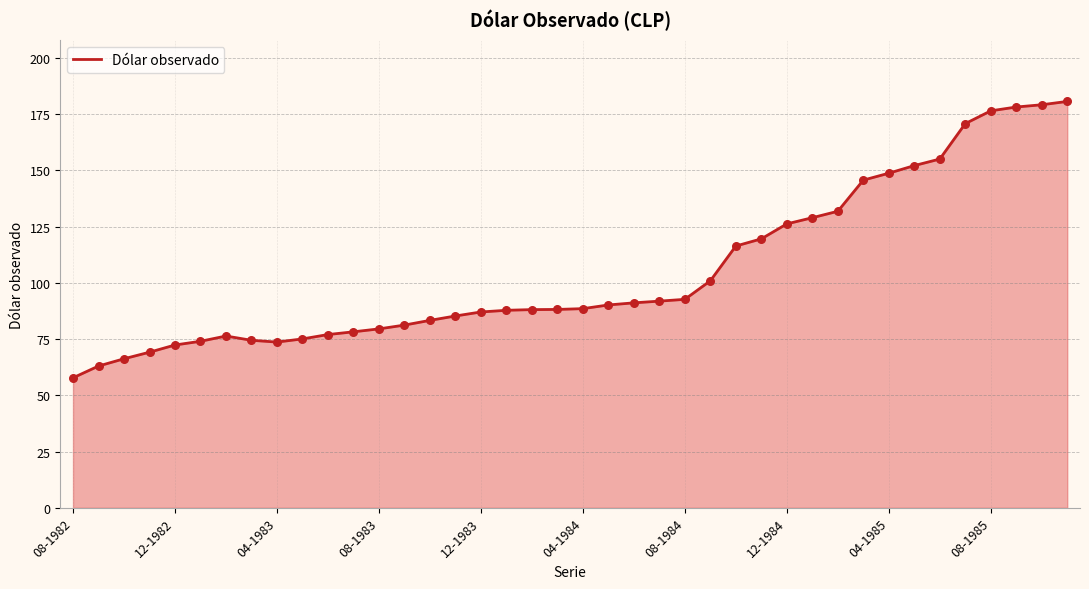

What is the smallest value displayed?

57.8